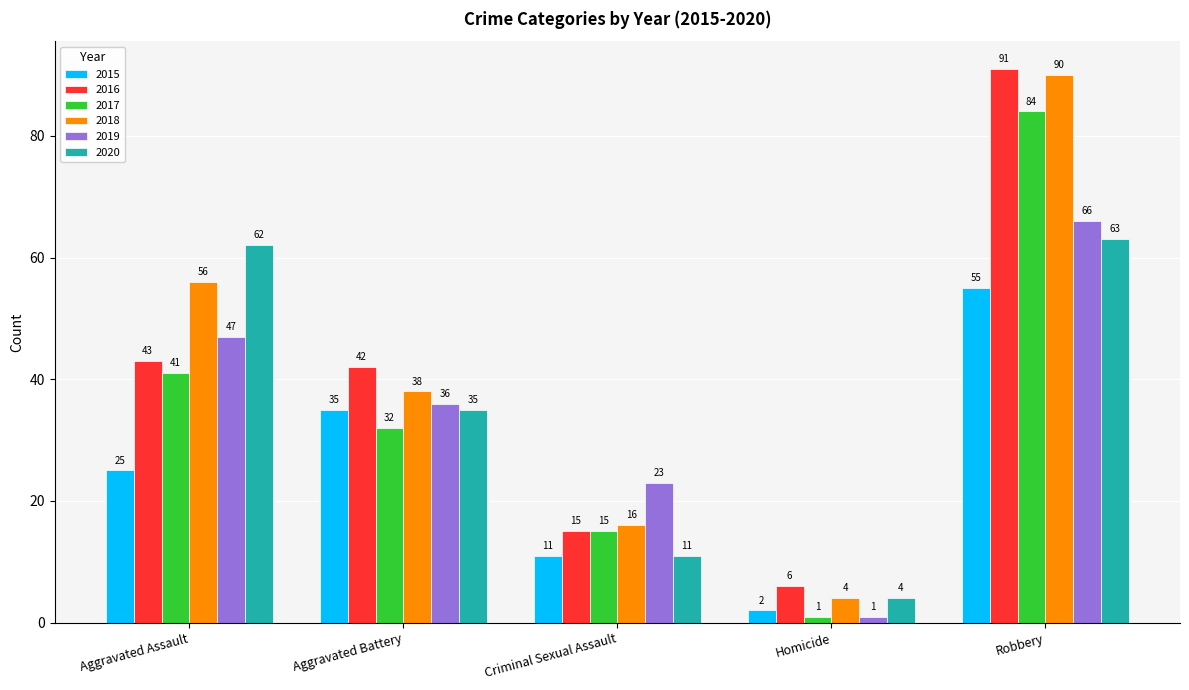

What is the difference between the 2018 values at Aggravated Assault and Aggravated Battery?

18